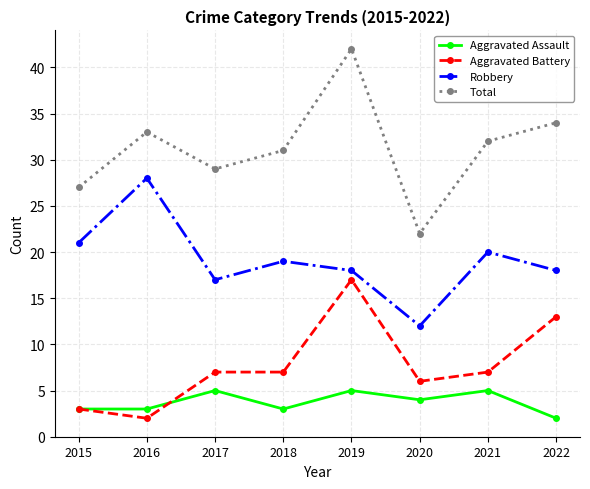

Reading right to left, transcribe all the data shown in this chart.

Aggravated Assault: 2022=2	2021=5	2020=4	2019=5	2018=3	2017=5	2016=3	2015=3
Aggravated Battery: 2022=13	2021=7	2020=6	2019=17	2018=7	2017=7	2016=2	2015=3
Robbery: 2022=18	2021=20	2020=12	2019=18	2018=19	2017=17	2016=28	2015=21
Total: 2022=34	2021=32	2020=22	2019=42	2018=31	2017=29	2016=33	2015=27